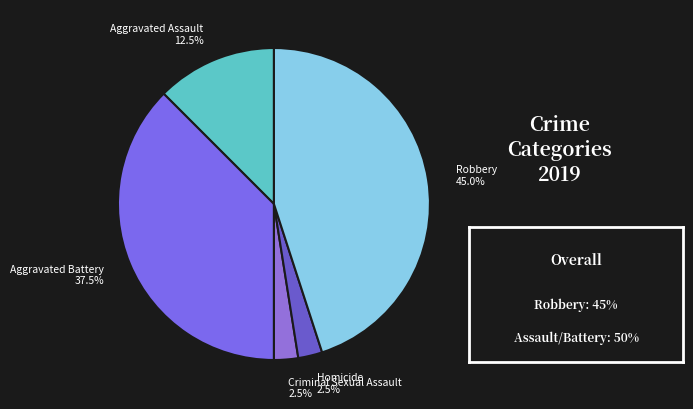

Approximately how many times larger is the value at Aggravated Battery compared to Aggravated Assault?

3.0